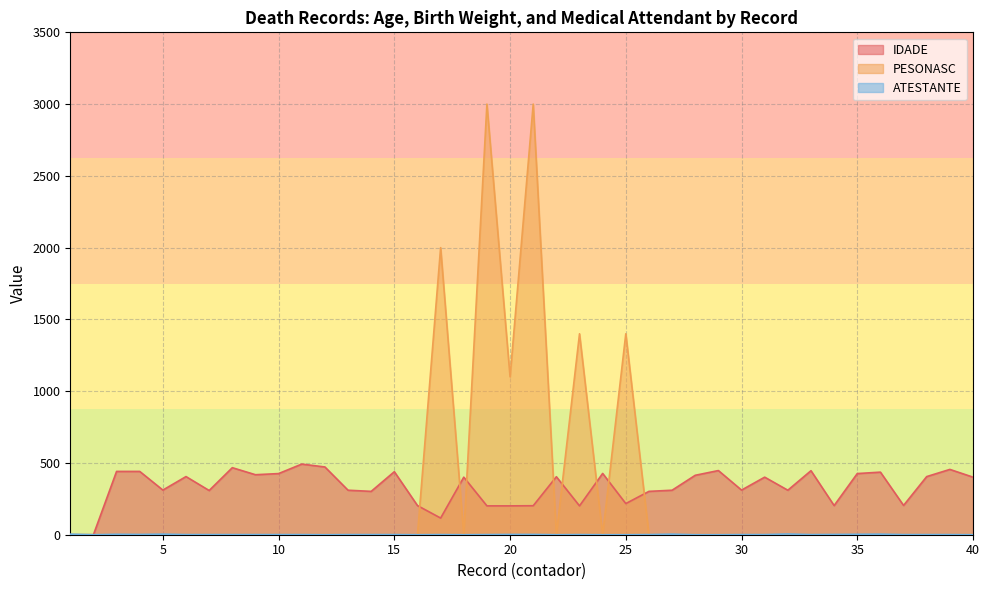

List the labels in order of PESONASC value, largest first.

19, 21, 17, 23, 25, 20, 1, 2, 3, 4, 5, 6, 7, 8, 9, 10, 11, 12, 13, 14, 15, 16, 18, 22, 24, 26, 27, 28, 29, 30, 31, 32, 33, 34, 35, 36, 37, 38, 39, 40